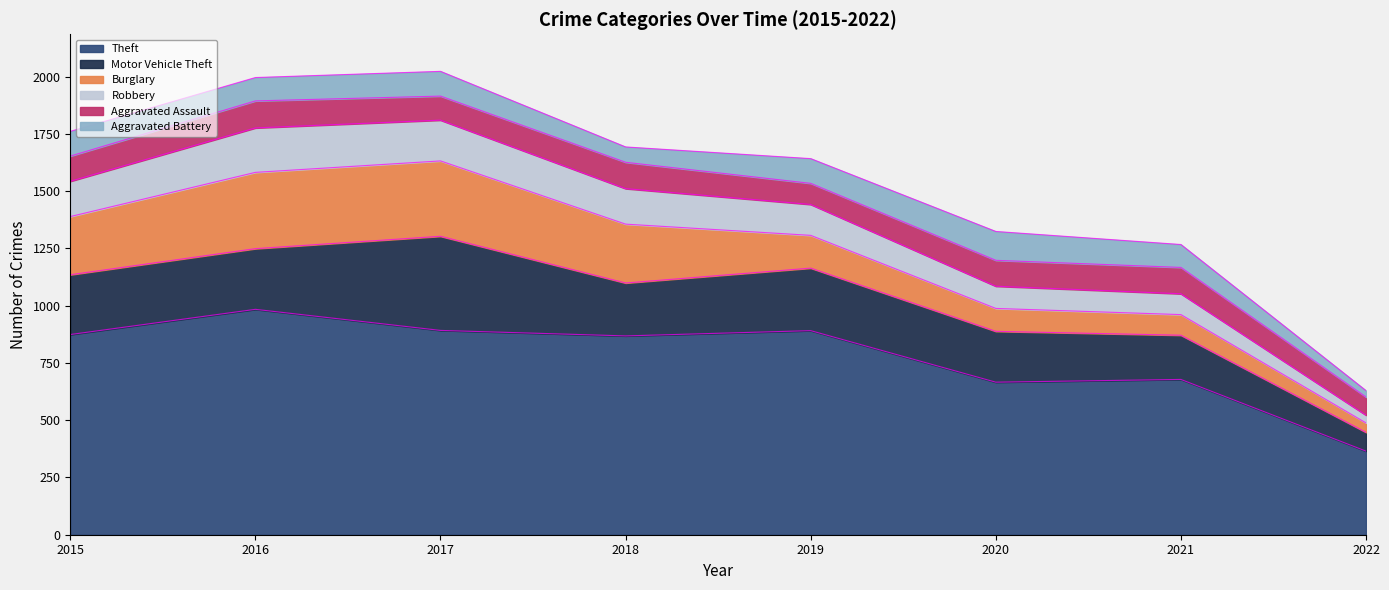

How many values in the Motor Vehicle Theft series are below 261?

4